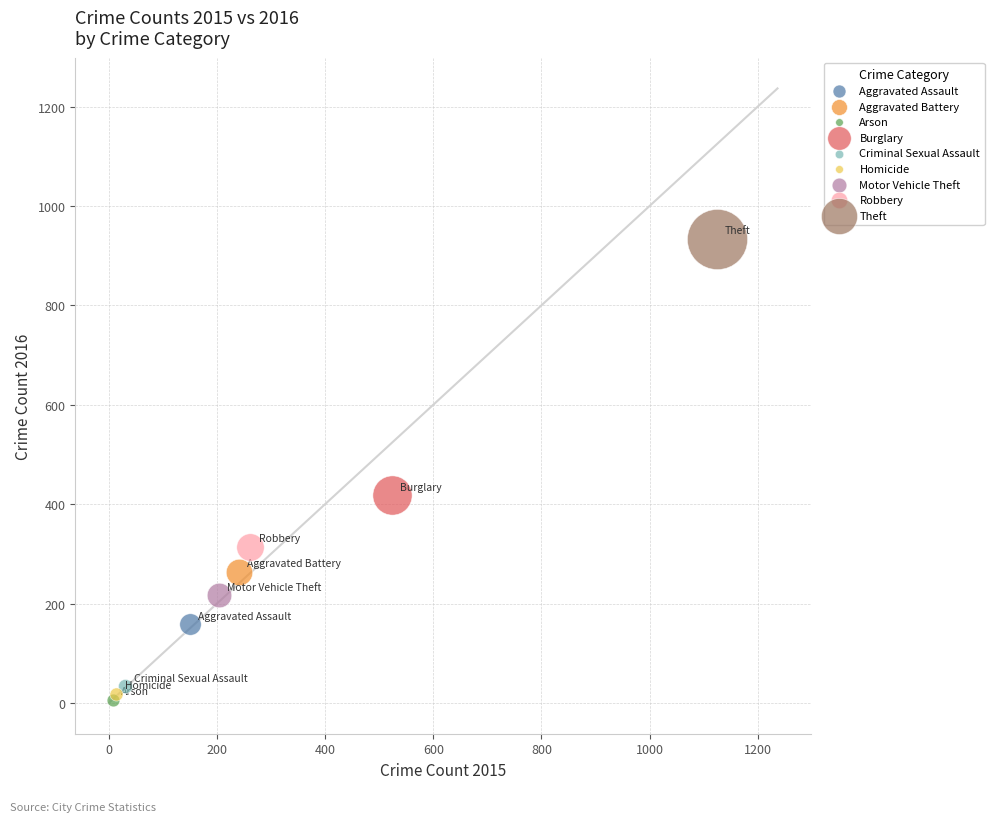

What are all the series names shown in the legend?

Aggravated Assault, Aggravated Battery, Arson, Burglary, Criminal Sexual Assault, Homicide, Motor Vehicle Theft, Robbery, Theft